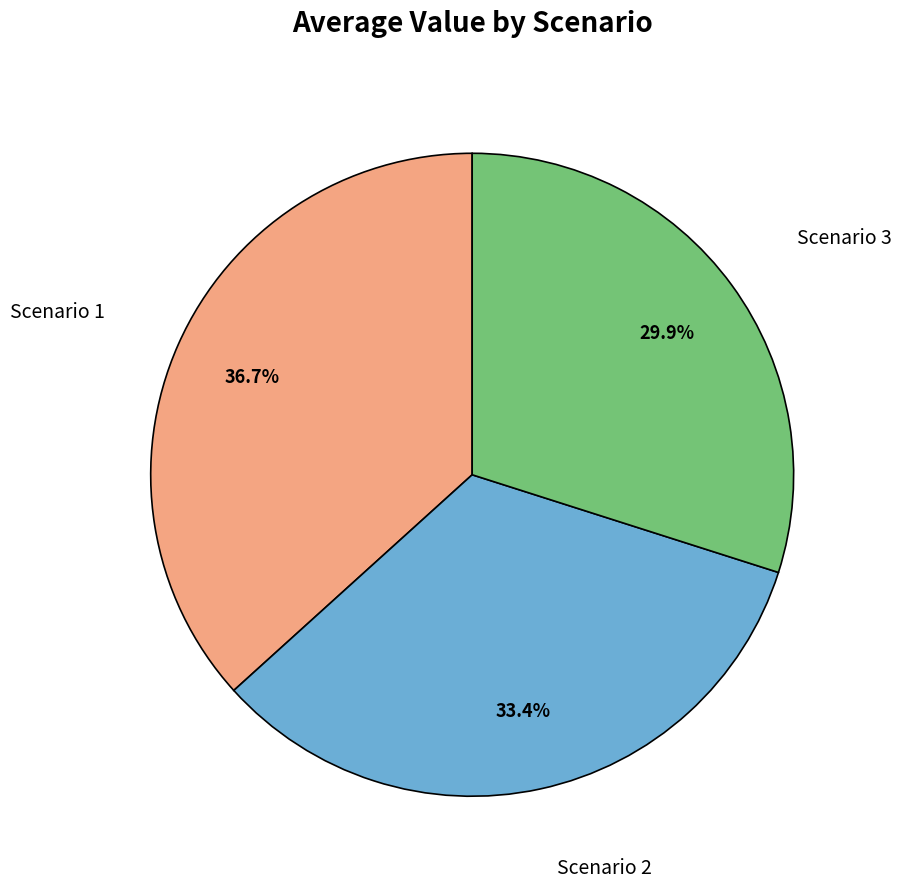

Is there a majority slice in this chart?

No